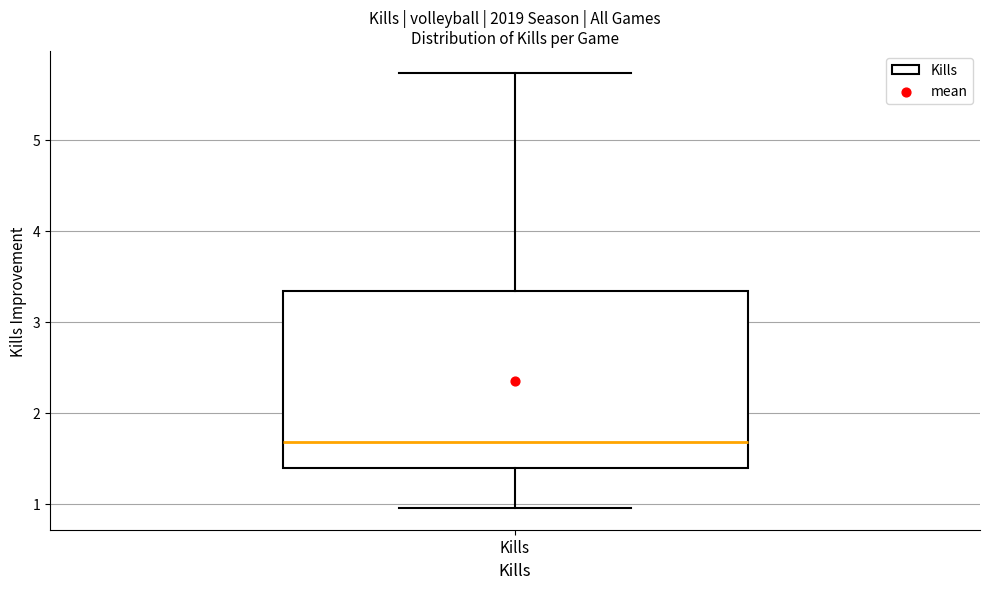

Where is the upper edge of the box for Kills on the y-axis? The values are not printed on the chart, so give them approximately, as read against the axis.

3.3